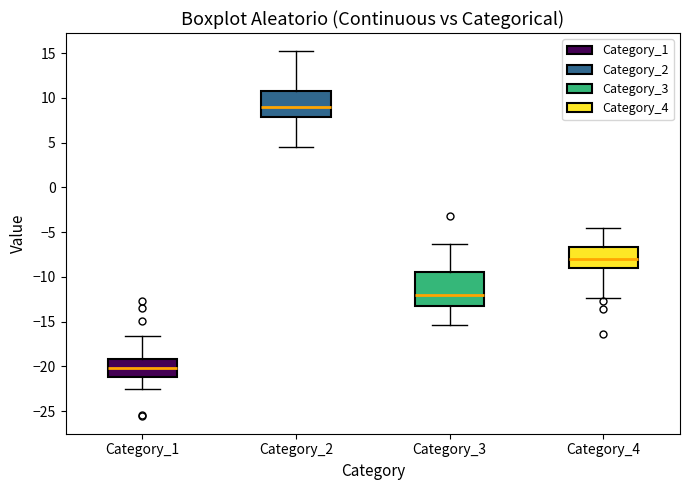

Reading left to right, transcribe this box plot: for each box, give where its median line is, the range the box spans, and where its two whiskers end, as read against the y-axis. The values are not printed on the chart, so give them approximately, as read against the axis.

Category_1: median -20.0, box -21.0 to -19.0, whiskers -22.5 to -16.5
Category_2: median 9.0, box 8.0 to 11.0, whiskers 4.5 to 15.0
Category_3: median -12.0, box -13.5 to -9.5, whiskers -15.5 to -6.5
Category_4: median -8.0, box -9.0 to -6.5, whiskers -12.5 to -4.5